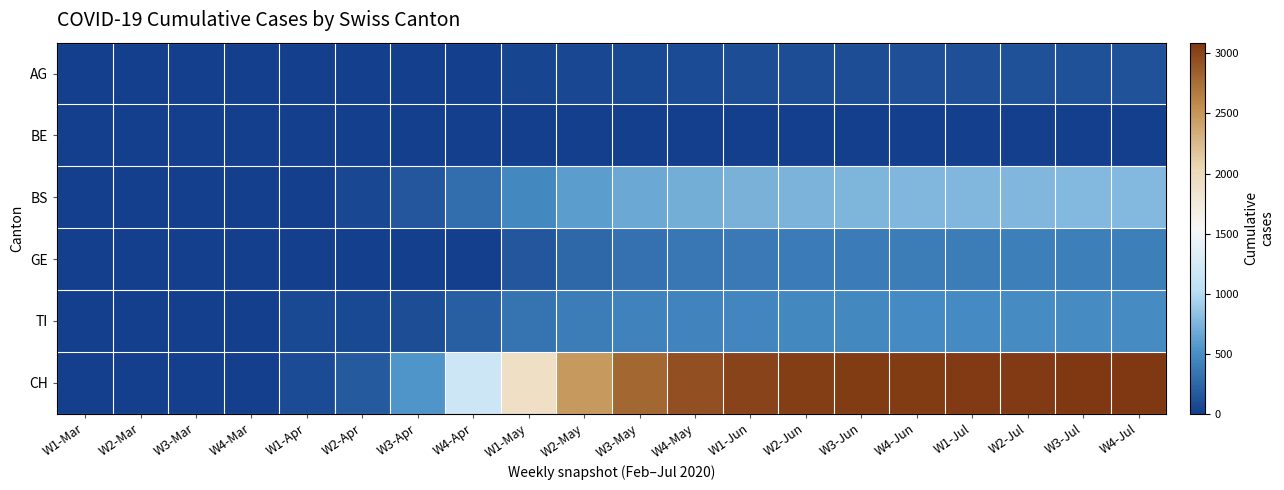

List the series in order of their peak value, highest first.

CH, BS, TI, GE, AG, BE